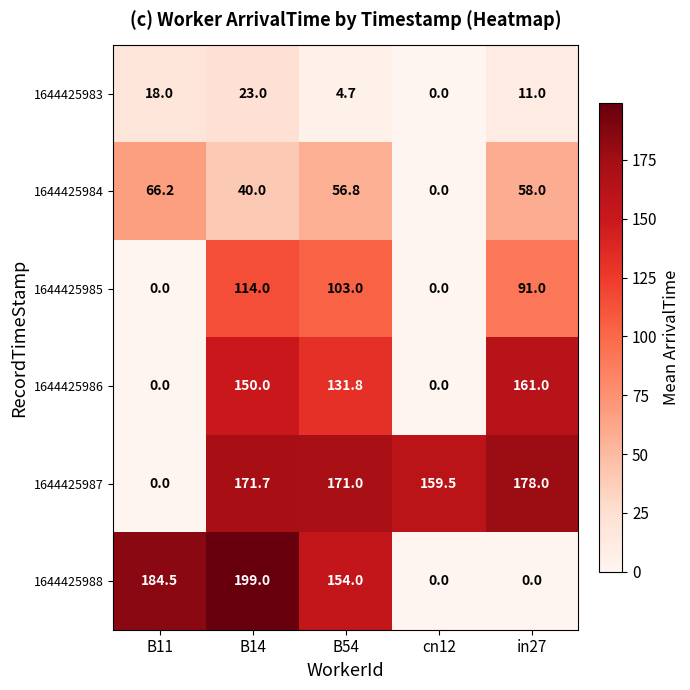

Read the 1644425983 value at B14.

23.0